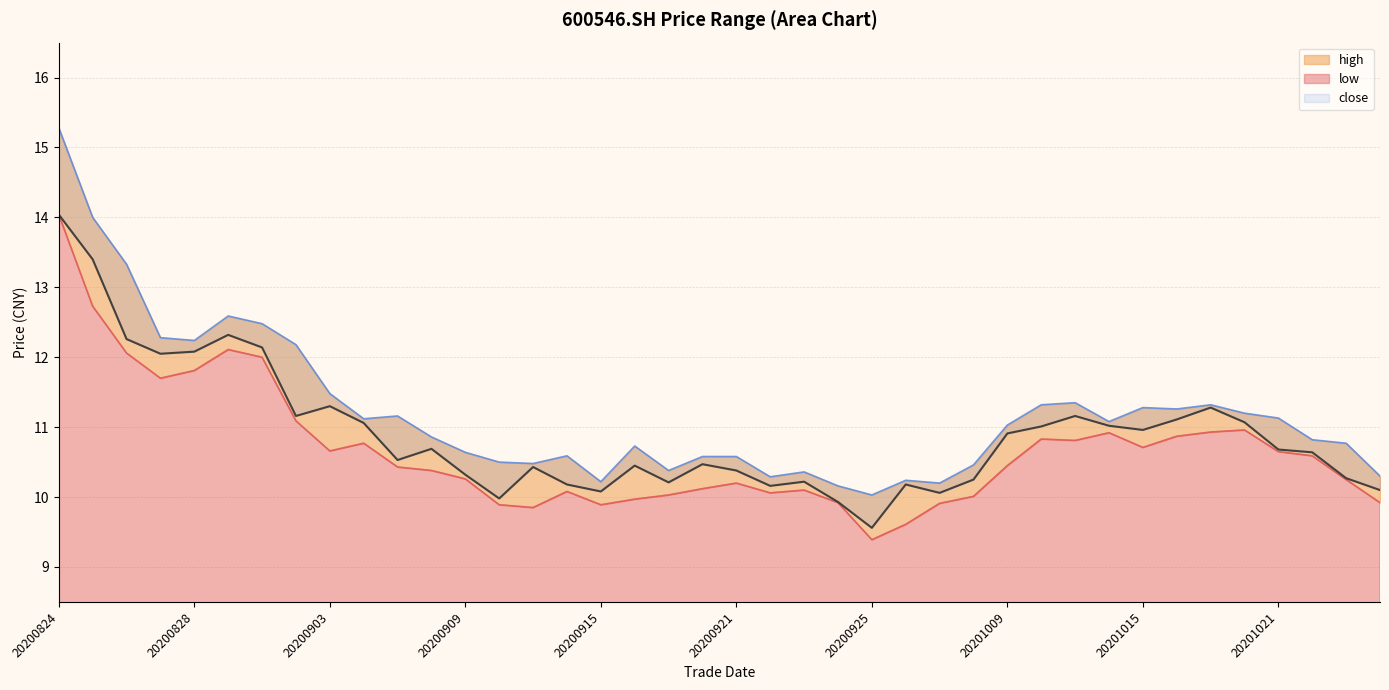

What is the value of the low point at the 13th from the left?

10.3